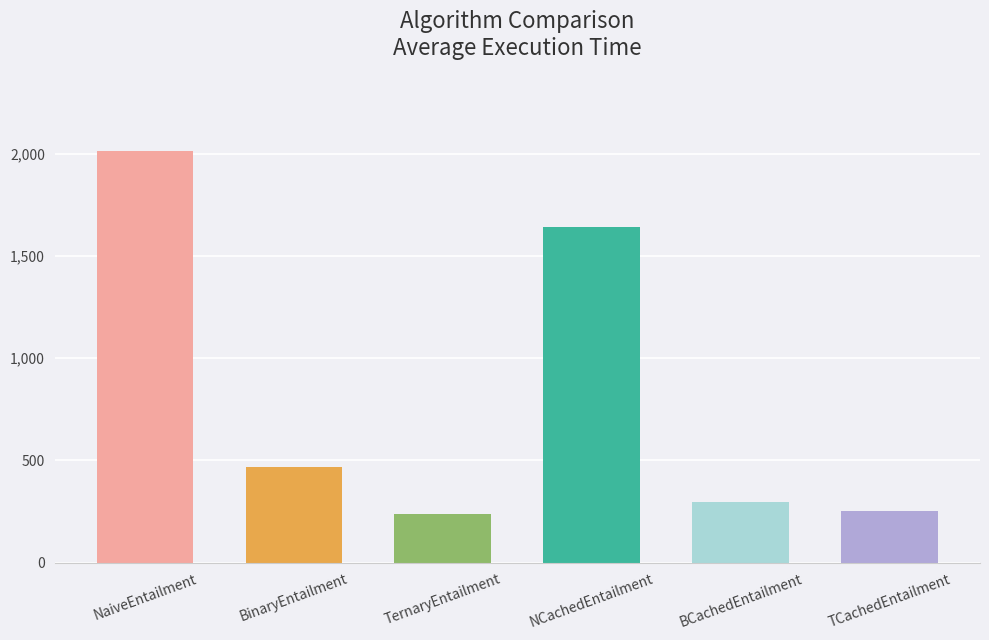

How many bars are there in total?

6